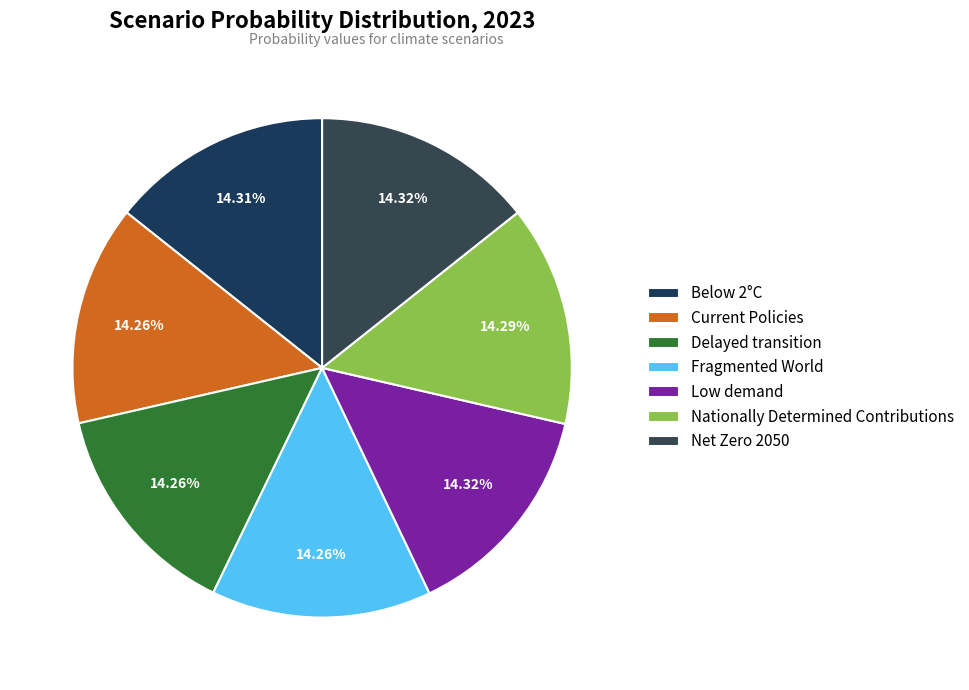

To the nearest percent, what portion does Fragmented World represent?

14%